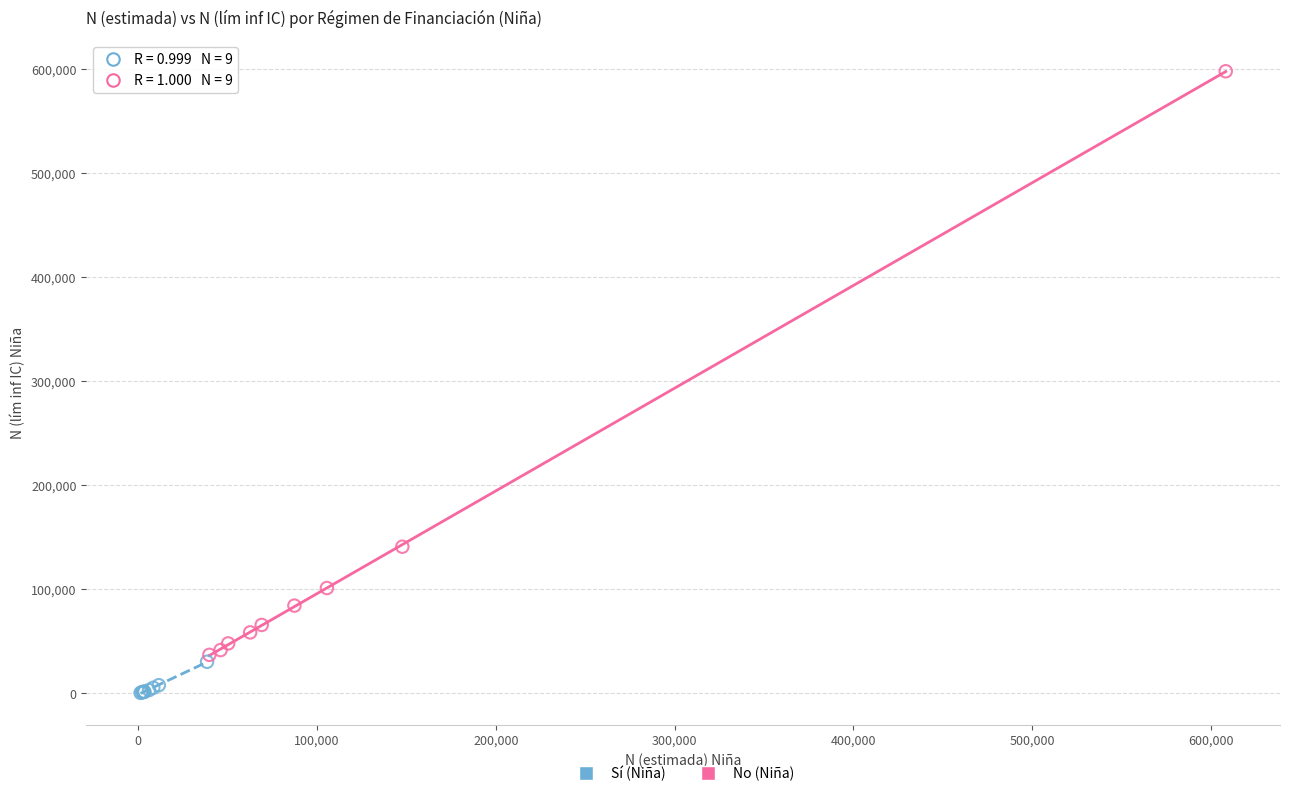

Which series reaches the maximum Y coordinate?

No (Niña)